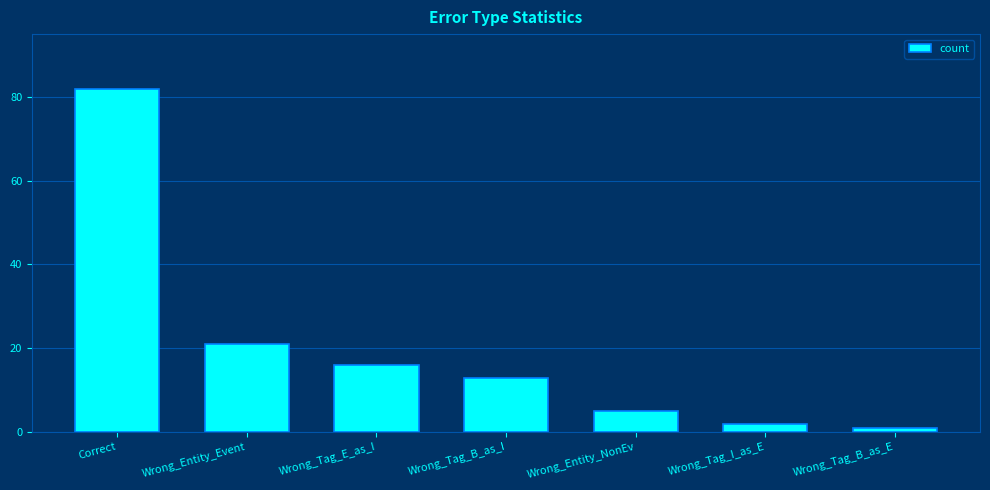

What is the sum of all values?

140